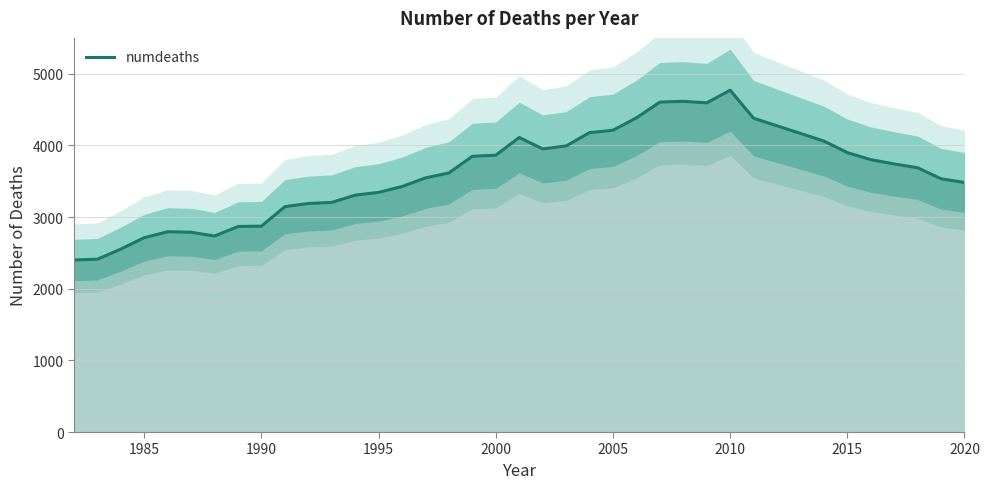

What is the greatest value displayed?

4770